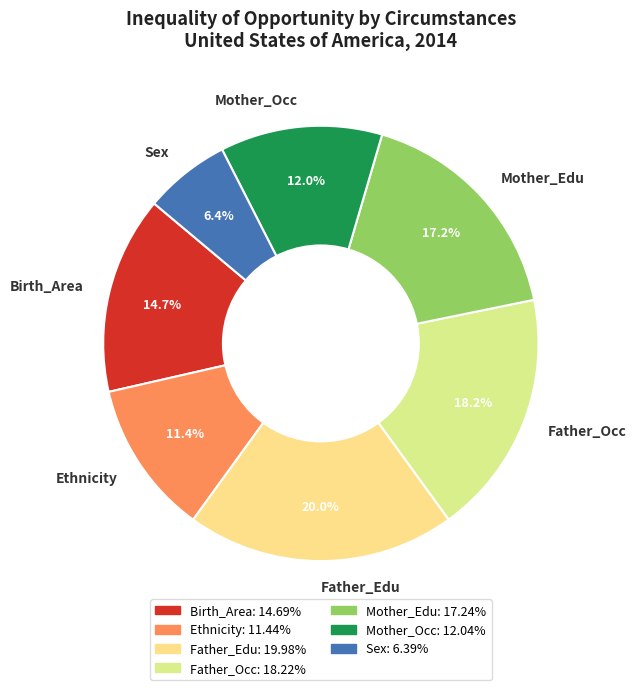

What is the ratio of the value at Ethnicity to the value at Mother_Occ?

1.0